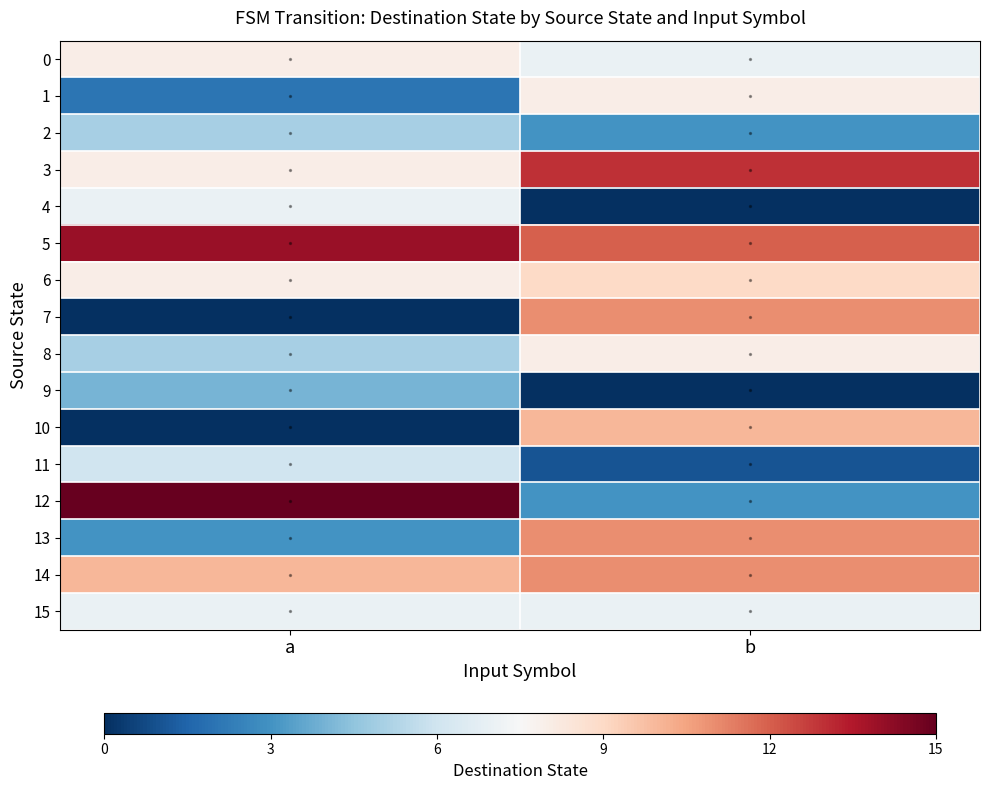

Which series has the largest total across all categories?

5